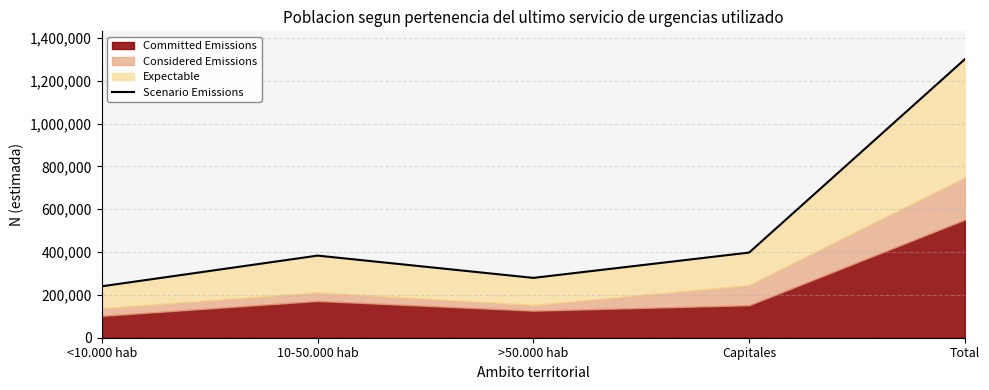

Reading left to right, extract all data points from this chart.

240166	383467	279473	397666	1300772